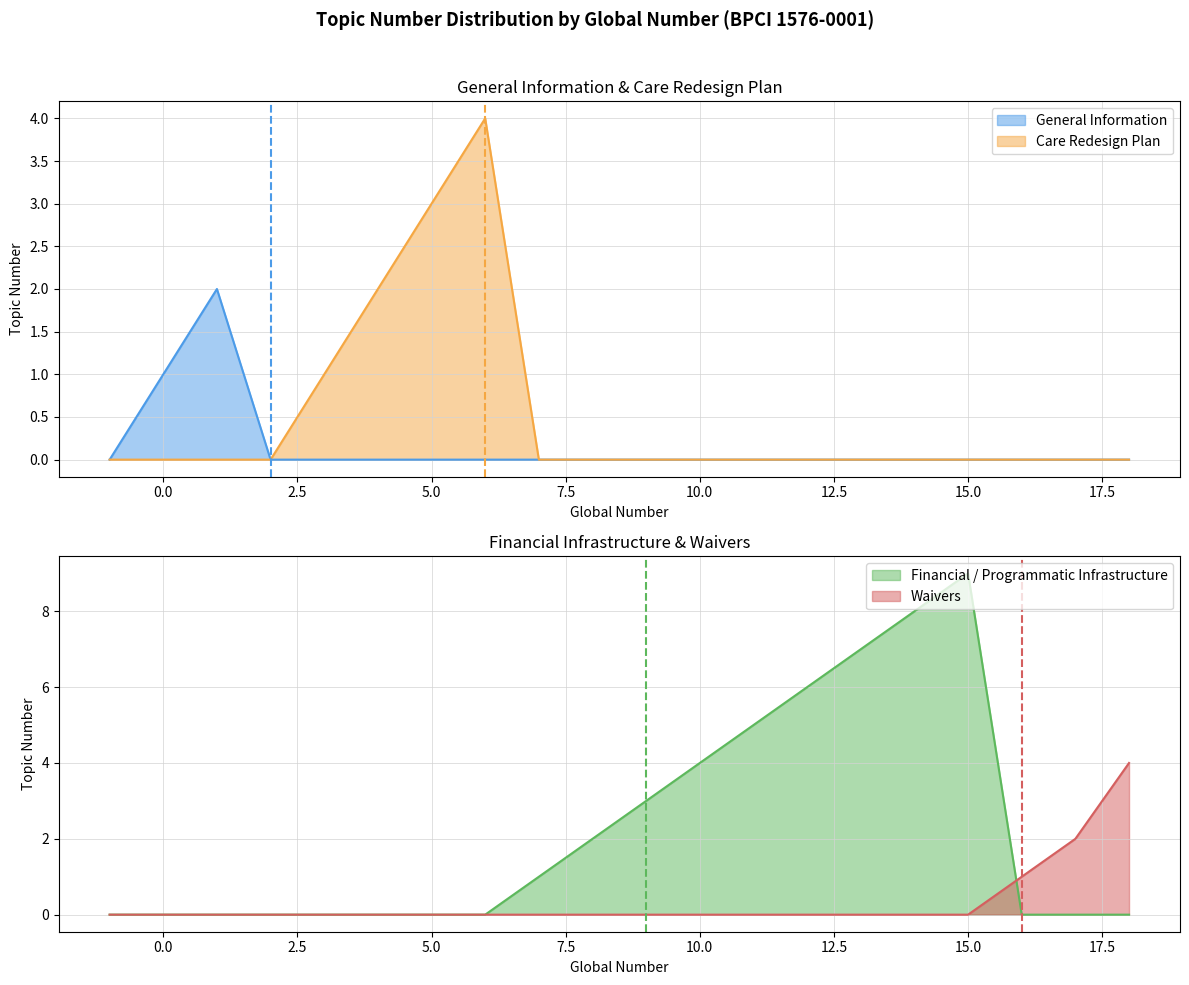

At how many categories does at least one series exceed 3?

8